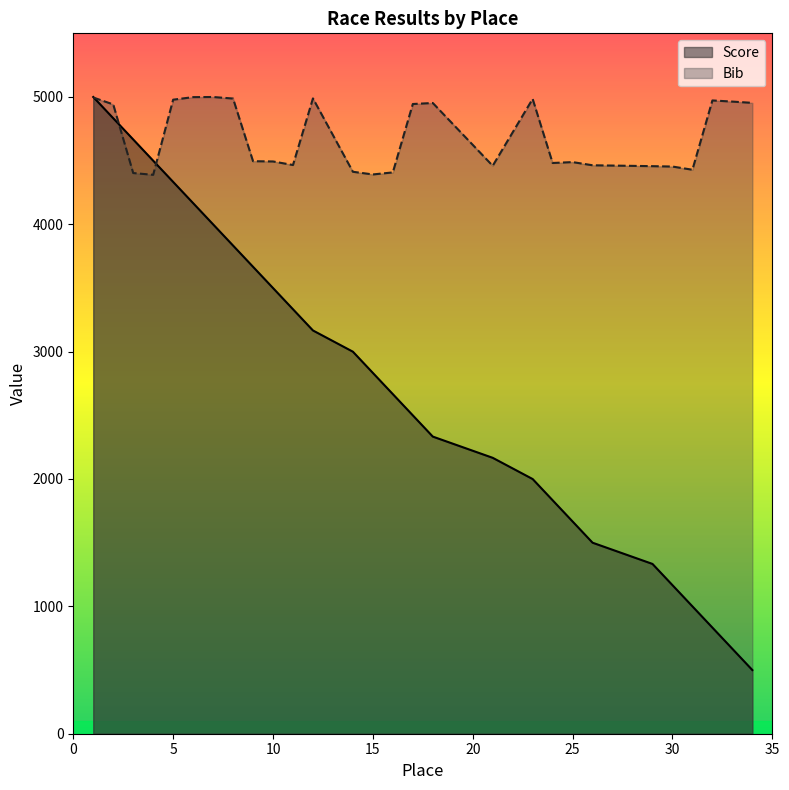

Which series has the largest range (max minus min)?

Score